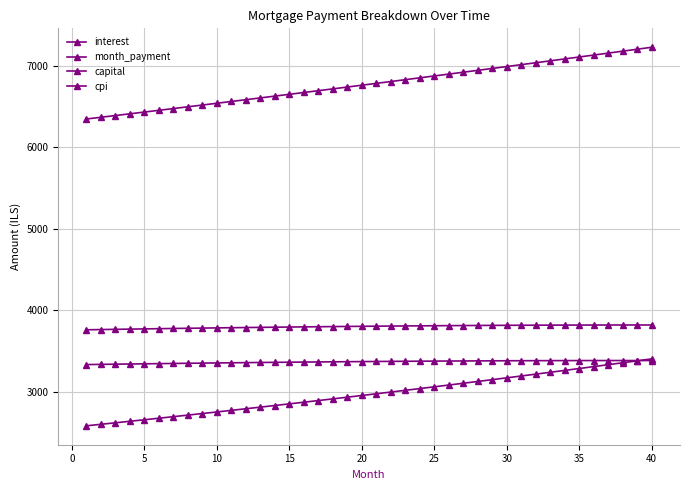

What is the value of the month_payment point at the 4th from the left?

6411.3